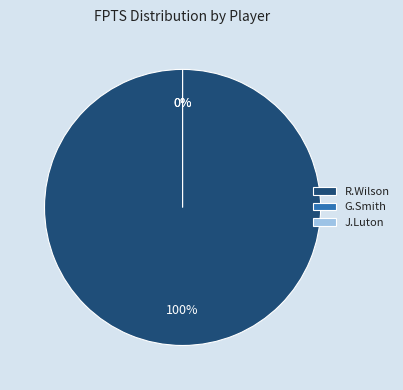

Between R.Wilson and G.Smith, which is larger?

R.Wilson